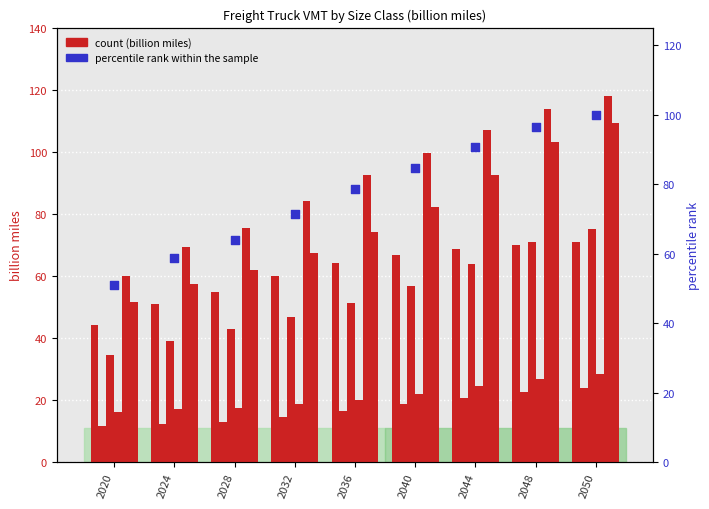

What is the total value across all series at 2048?

408.1